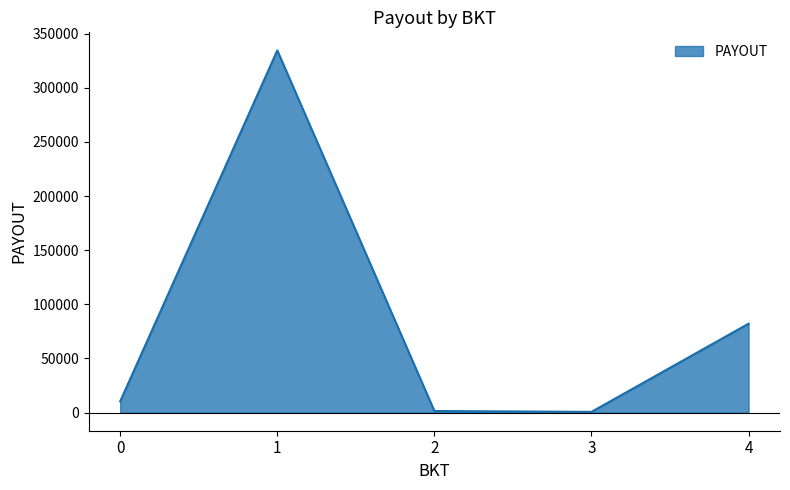

How many interior local valleys (lower than both neighbors) does the data have?

1